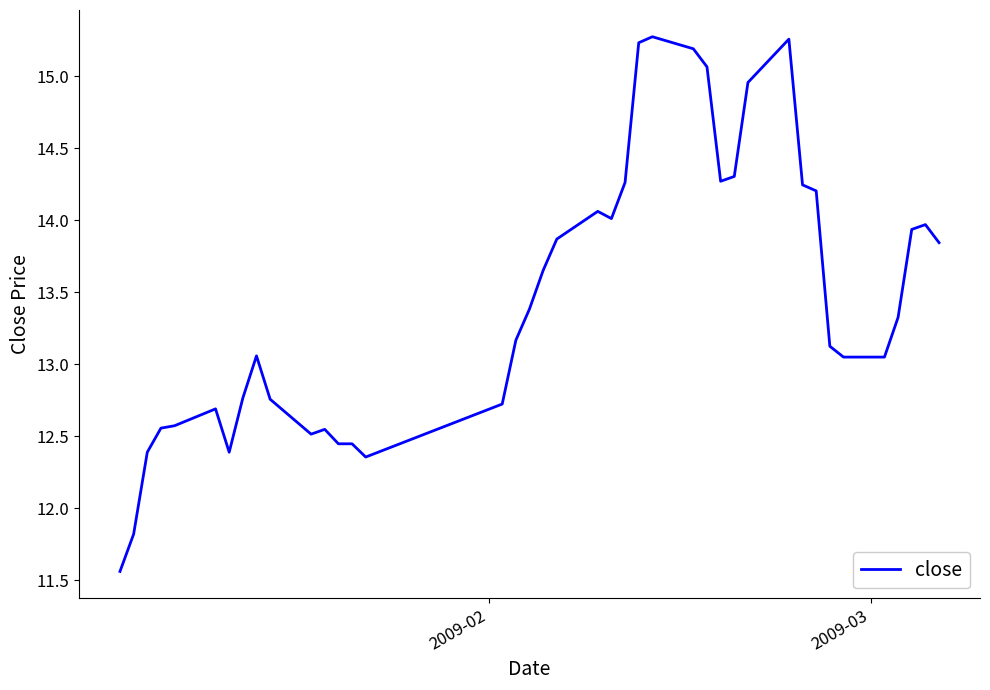

What is the greatest value displayed?

15.3